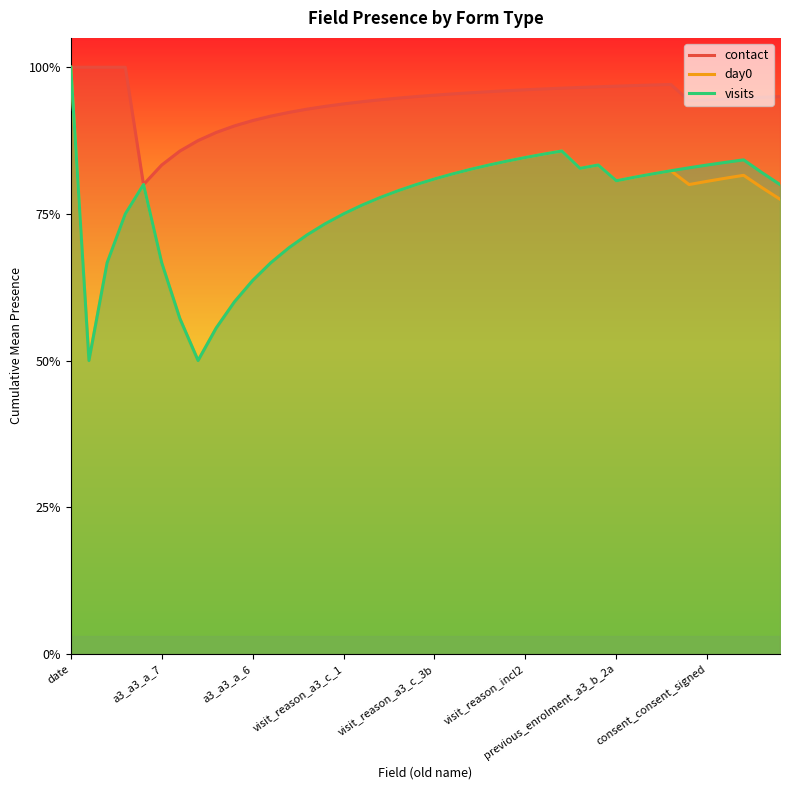

What is the difference between the second highest and minimum values in the day0 series?

0.4